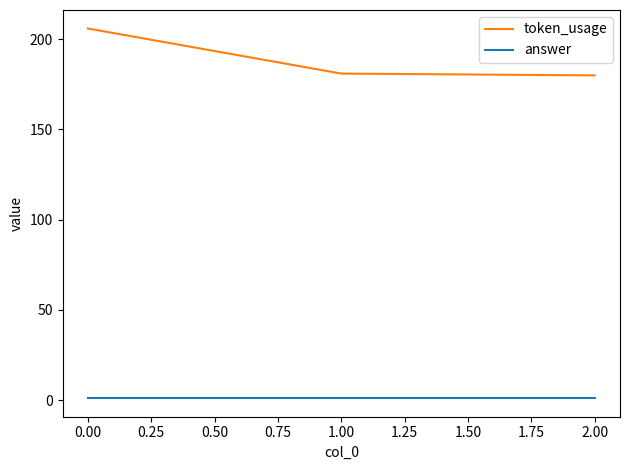

Reading right to left, what are all the values shown in this chart?

token_usage: 180	181	206
answer: 1	1	1